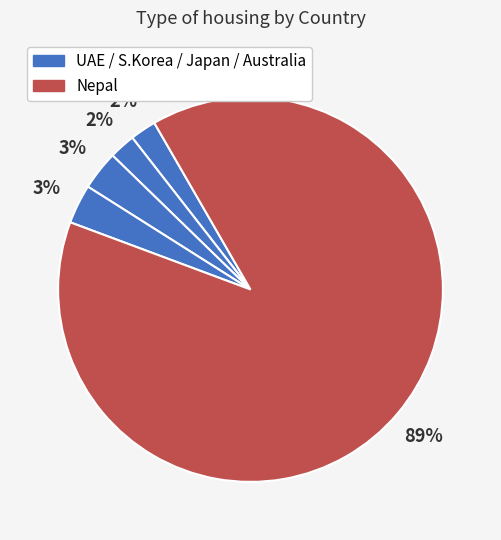

How many segments does this pie chart have?

5